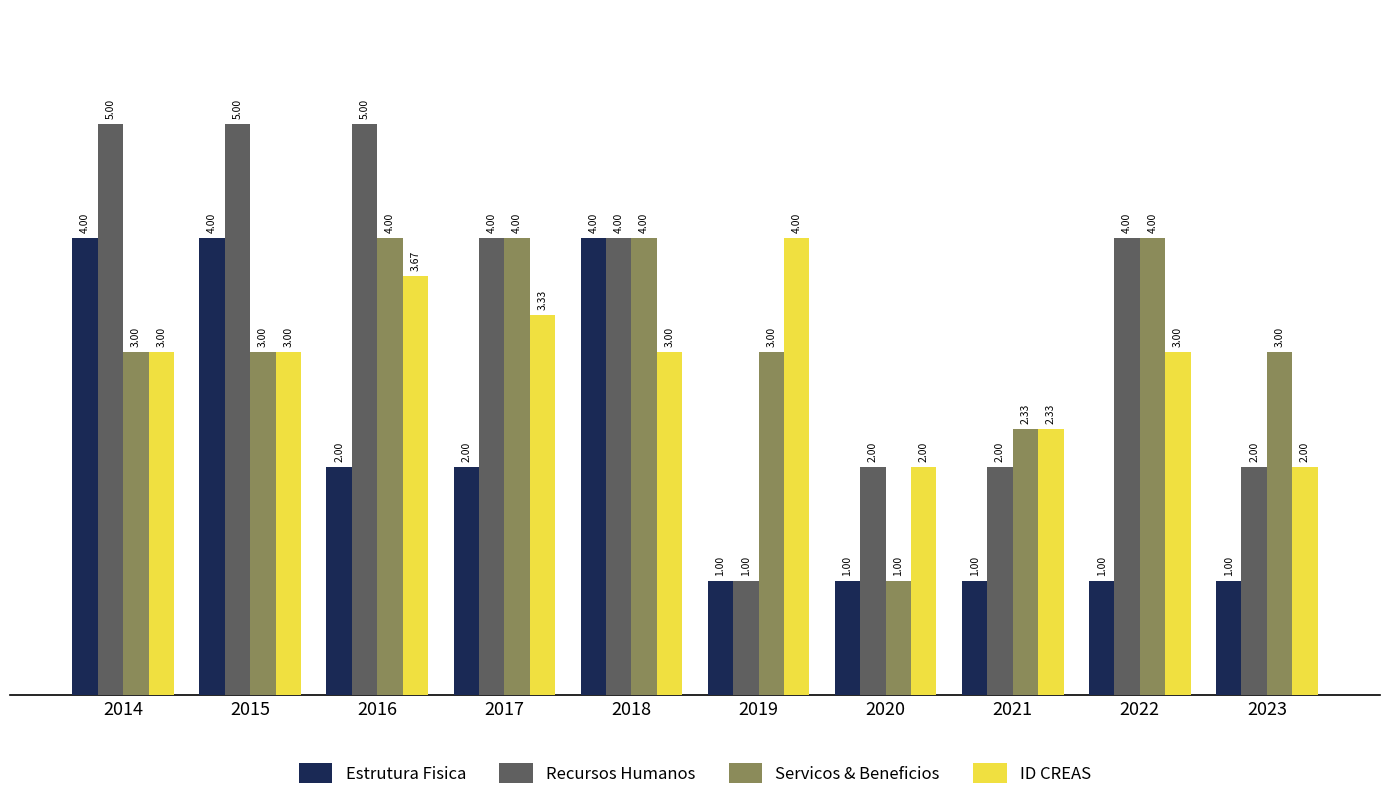

Where is Servicos & Beneficios nearest to the value 2?

2021